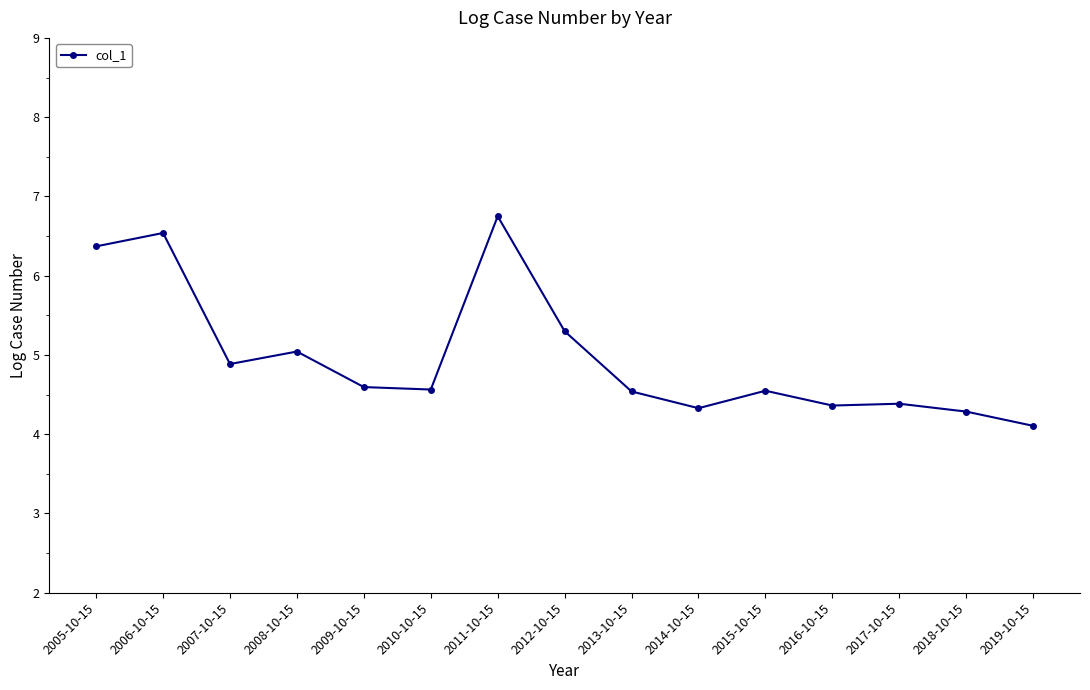

What is the maximum value shown in the chart?

6.7